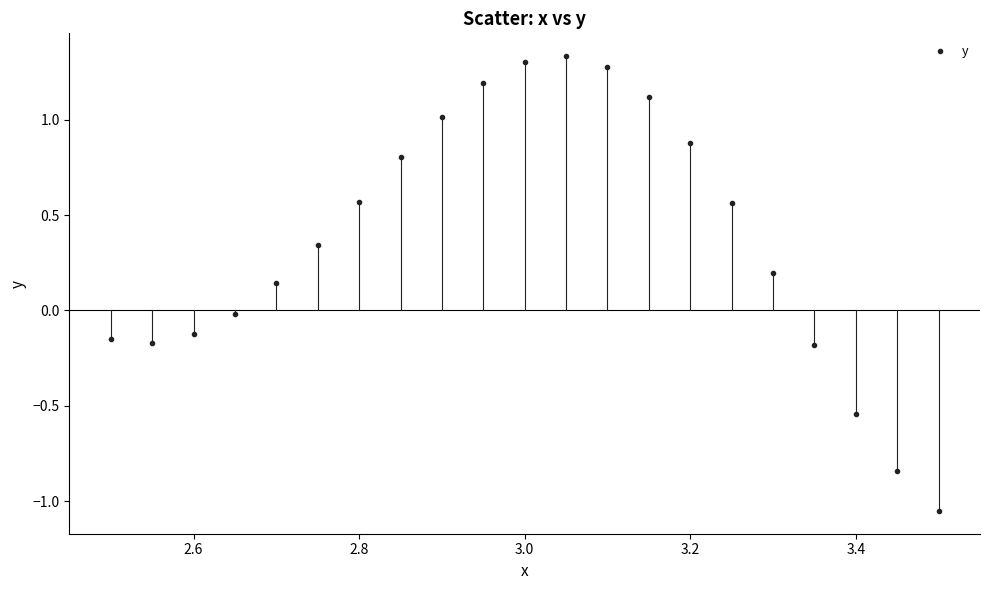

What is the range of Y values (max minus min)?

2.4